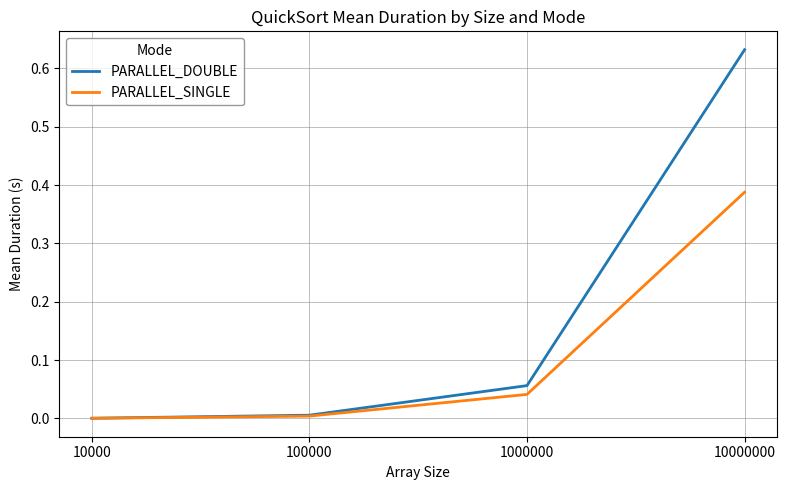

Which series has the widest spread of values?

PARALLEL_DOUBLE